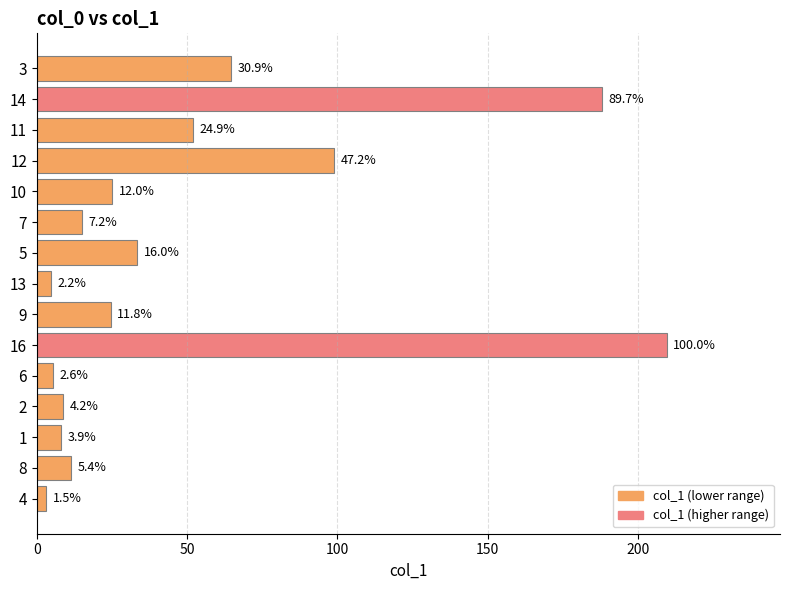

What is the sum of all values?

753.1